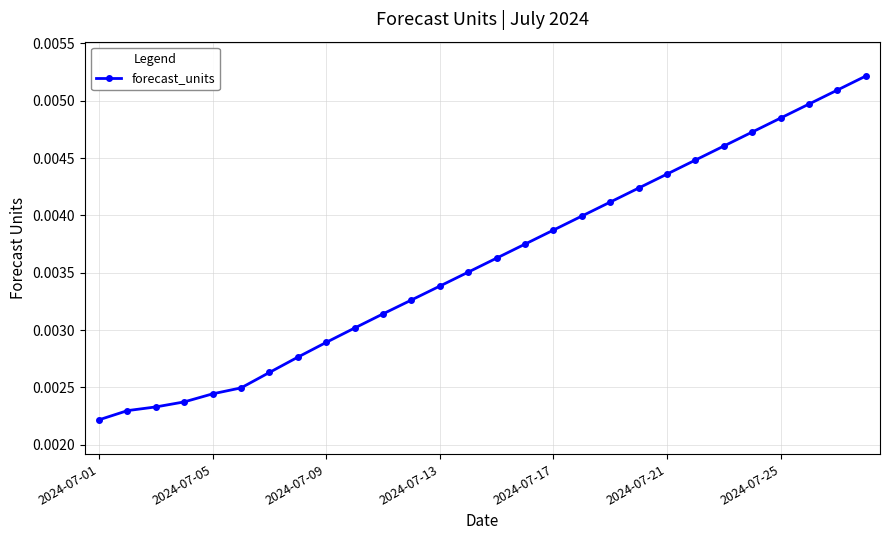

How many values are between 0 and 1?

28